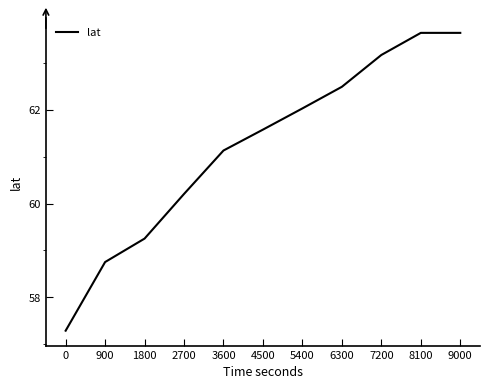

What is the difference between the values at 6300 and 7200?

0.7